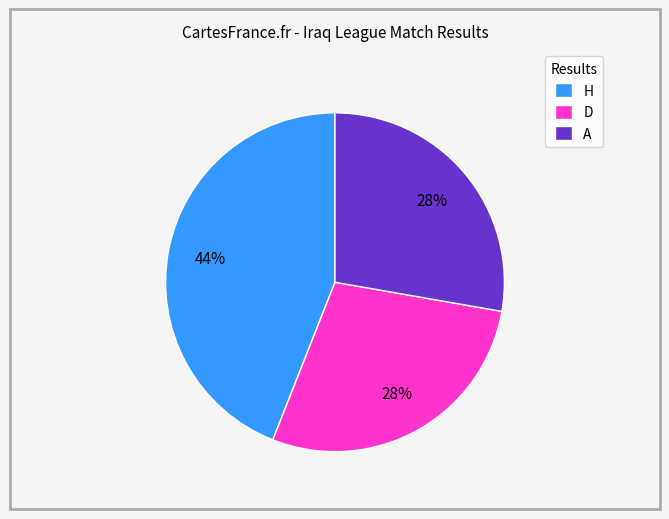

Is the sum of A and D greater than half?

Yes